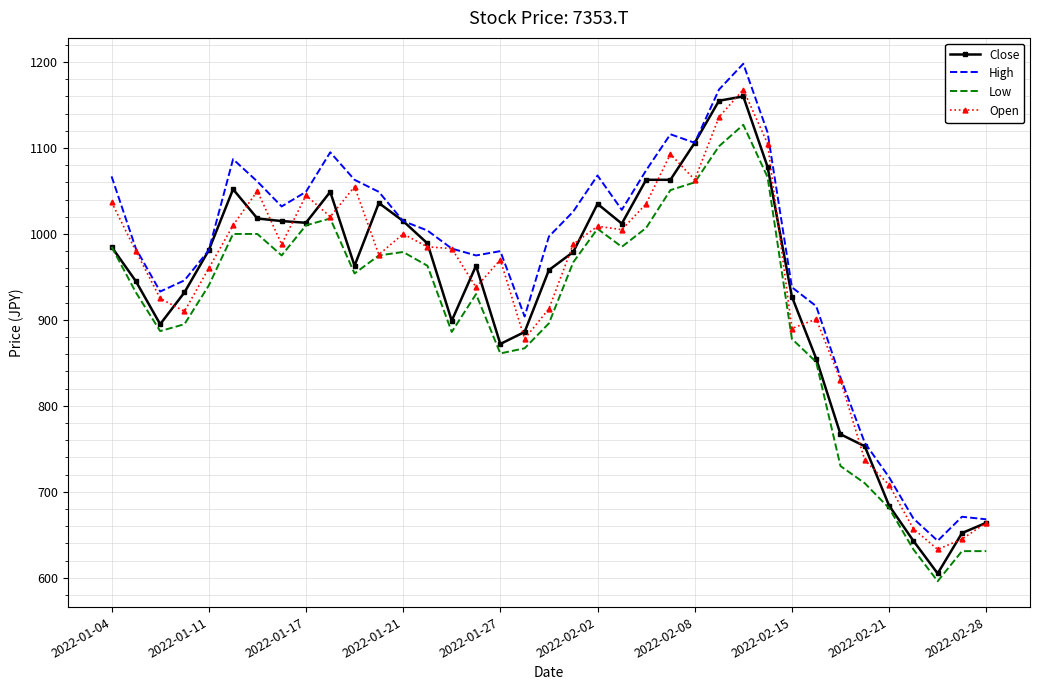

Rank the series by their maximum value, from lowest to highest.

Low, Close, Open, High